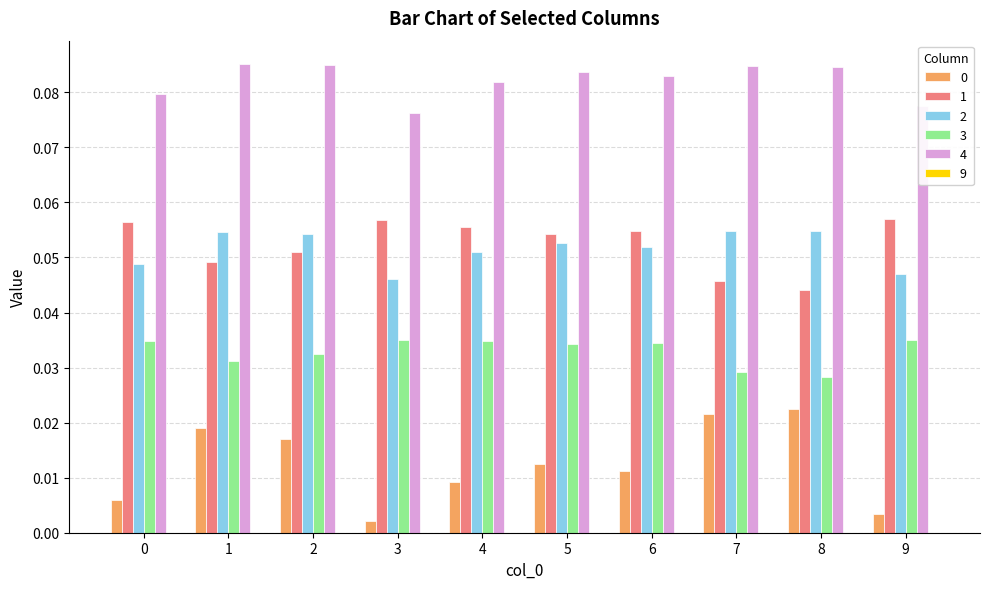

At which label is 2 closest to 0?

3